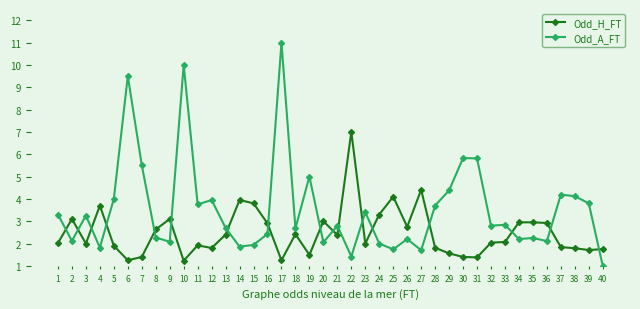

What is the value of the Odd_A_FT point at the 2nd from the left?

2.1